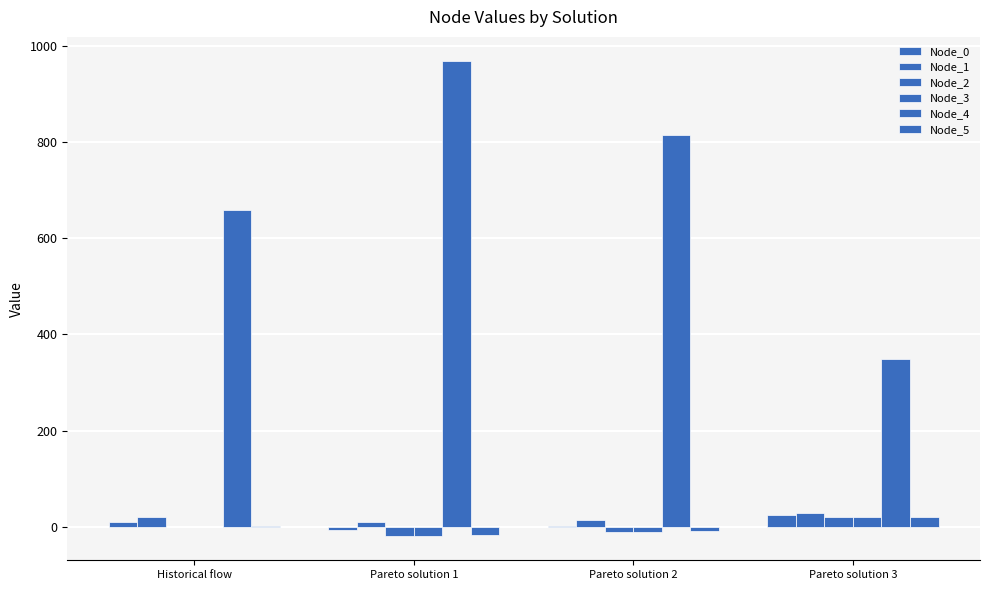

What is the sum of the Node_3 values at Historical flow and Pareto solution 3?

20.0